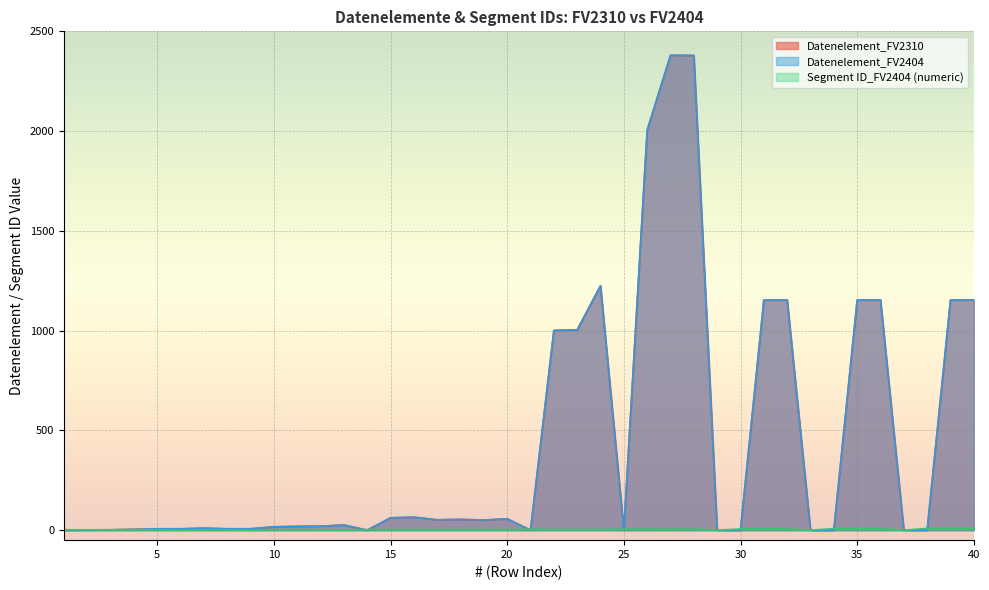

How many values in Segment ID_FV2404 (numeric) are above zero?

34